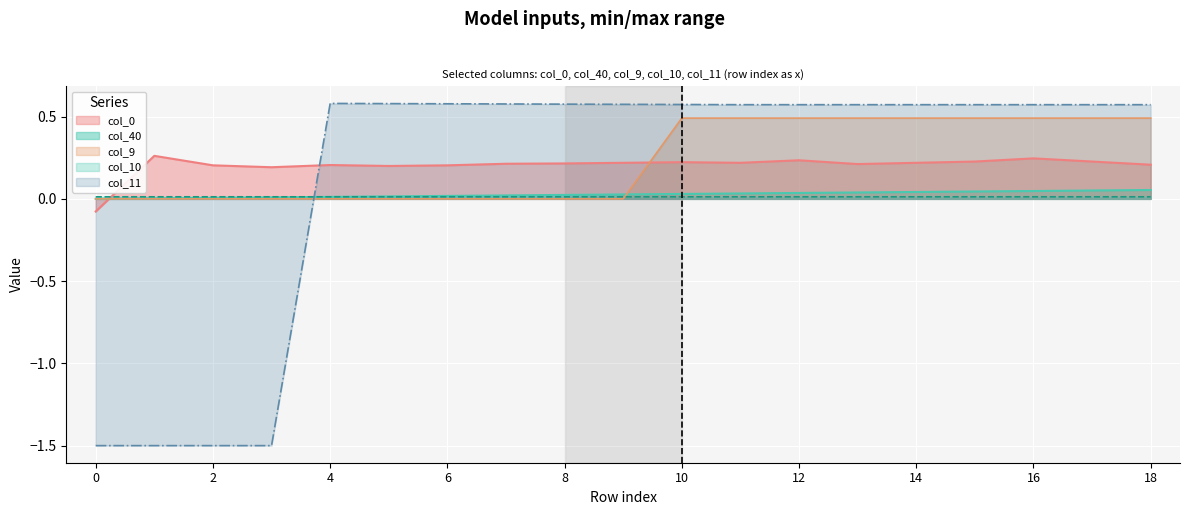

Count the col_9 values in the range 0 to 1.

19